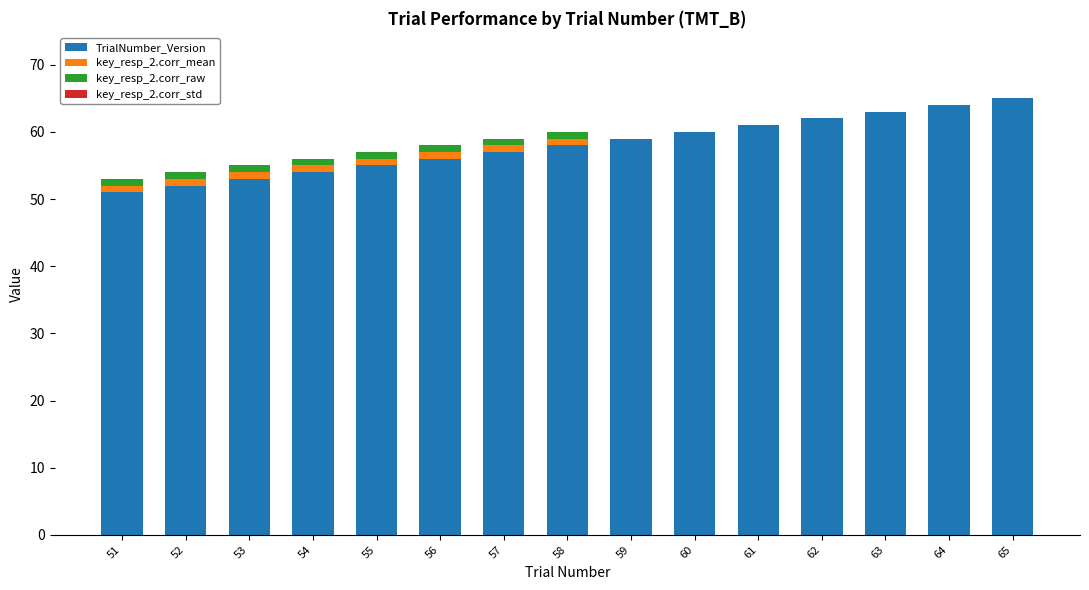

True or false: TrialNumber_Version has a value of 55 at 55.

True